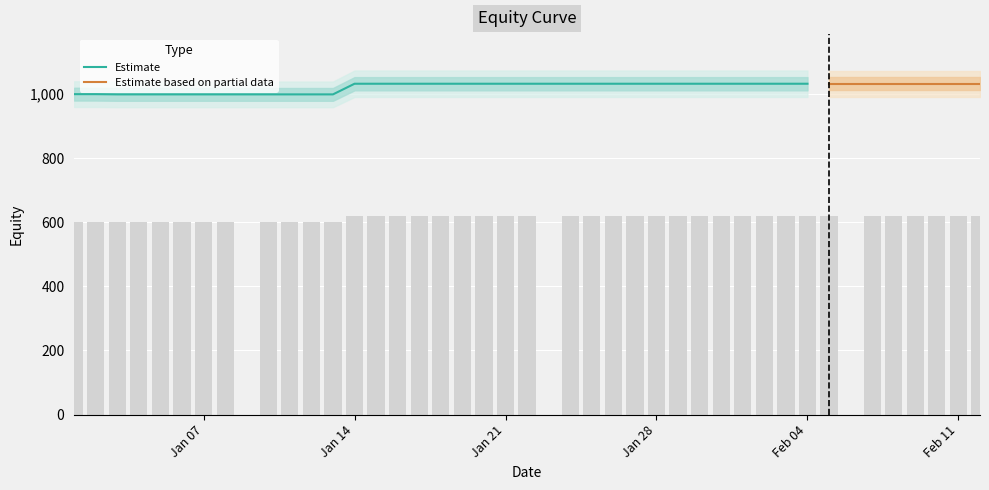

The chart shows a value of 619.5 at 2020-02-05. True or false?

True